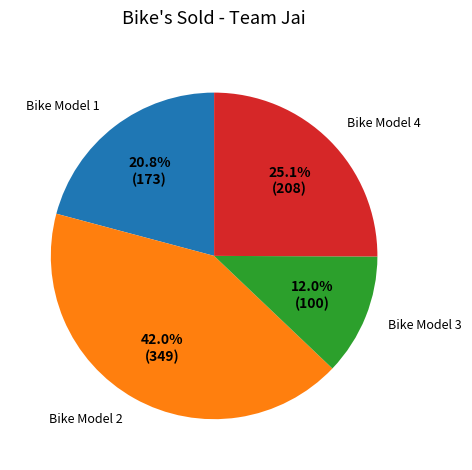

To the nearest percent, what is the difference between the Bike Model 4 and Bike Model 2 slice percentages?

17%